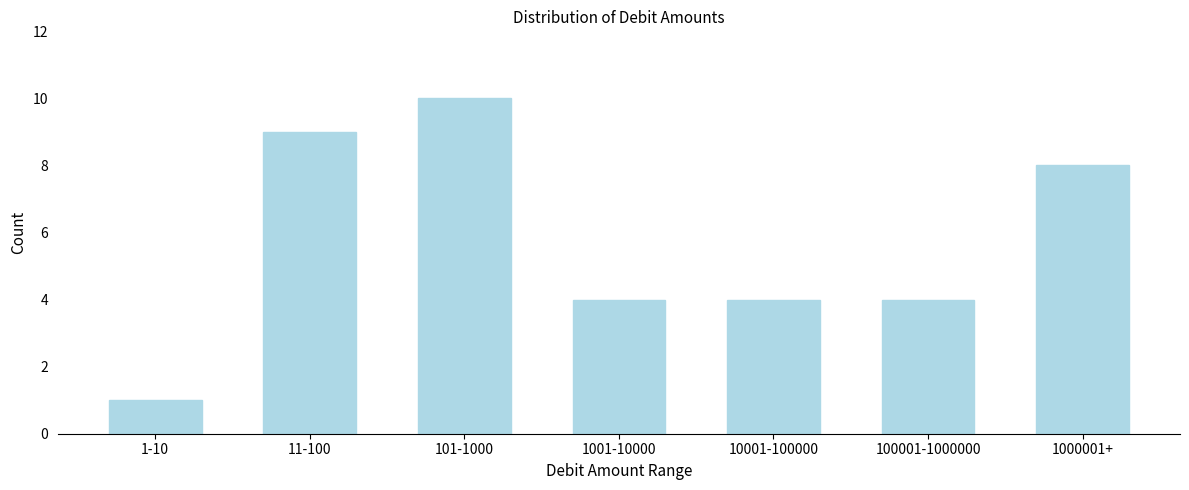

Reading left to right, what are all the values shown in this chart?

1-10=1	11-100=9	101-1000=10	1001-10000=4	10001-100000=4	100001-1000000=4	1000001+=8